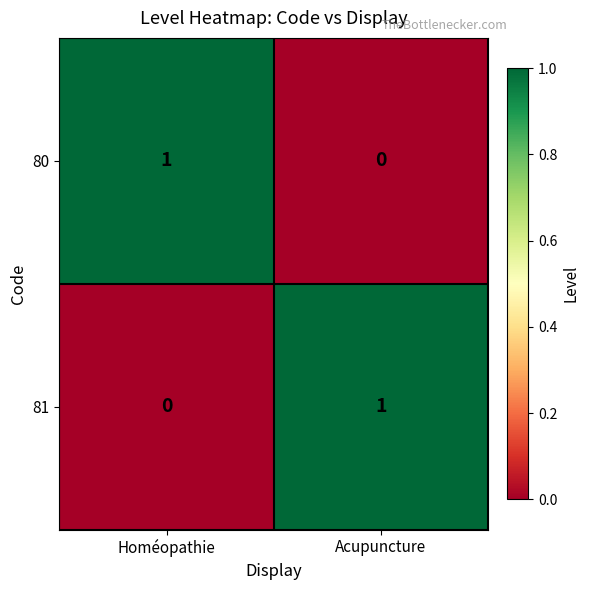

At how many categories does at least one series exceed 0?

2